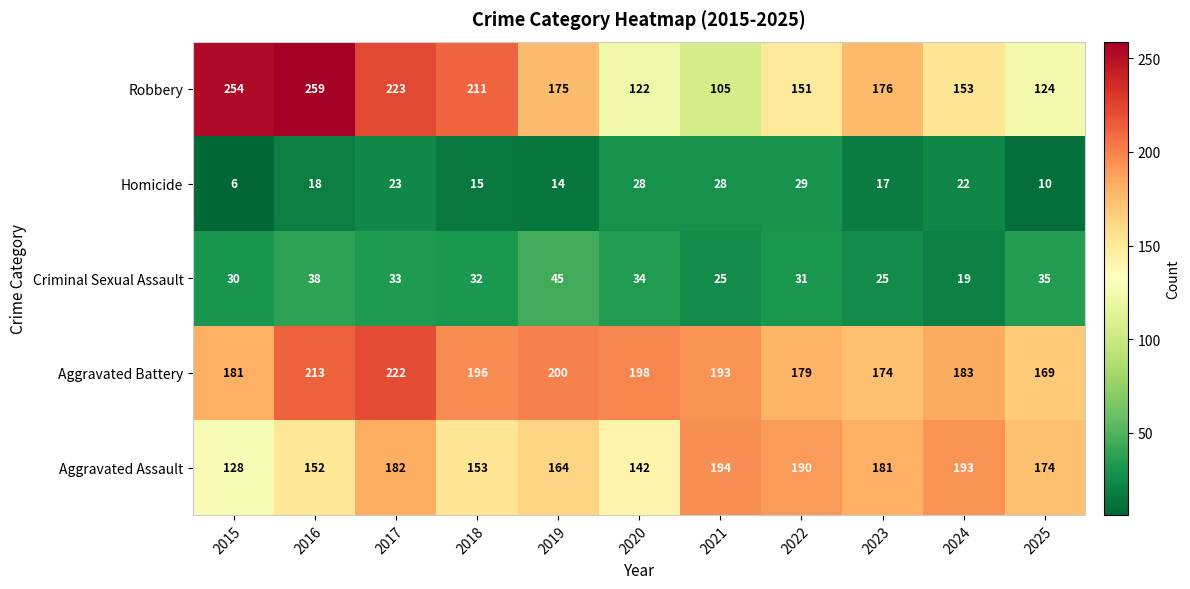

What is the difference between the second highest and second lowest values in the Criminal Sexual Assault series?

13